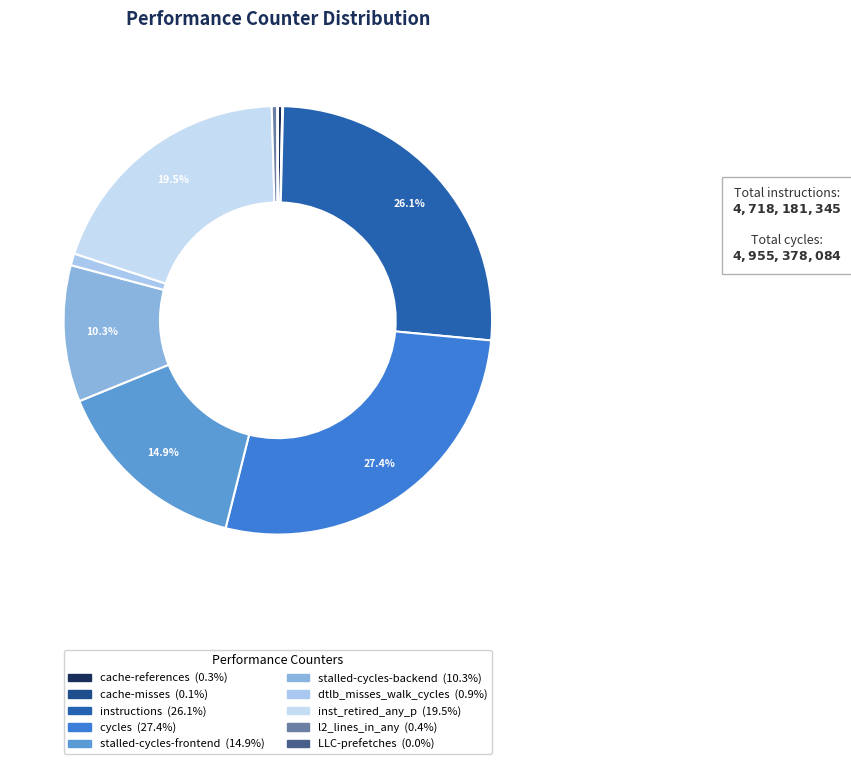

Is it true that LLC-prefetches is 0% of the pie?

True